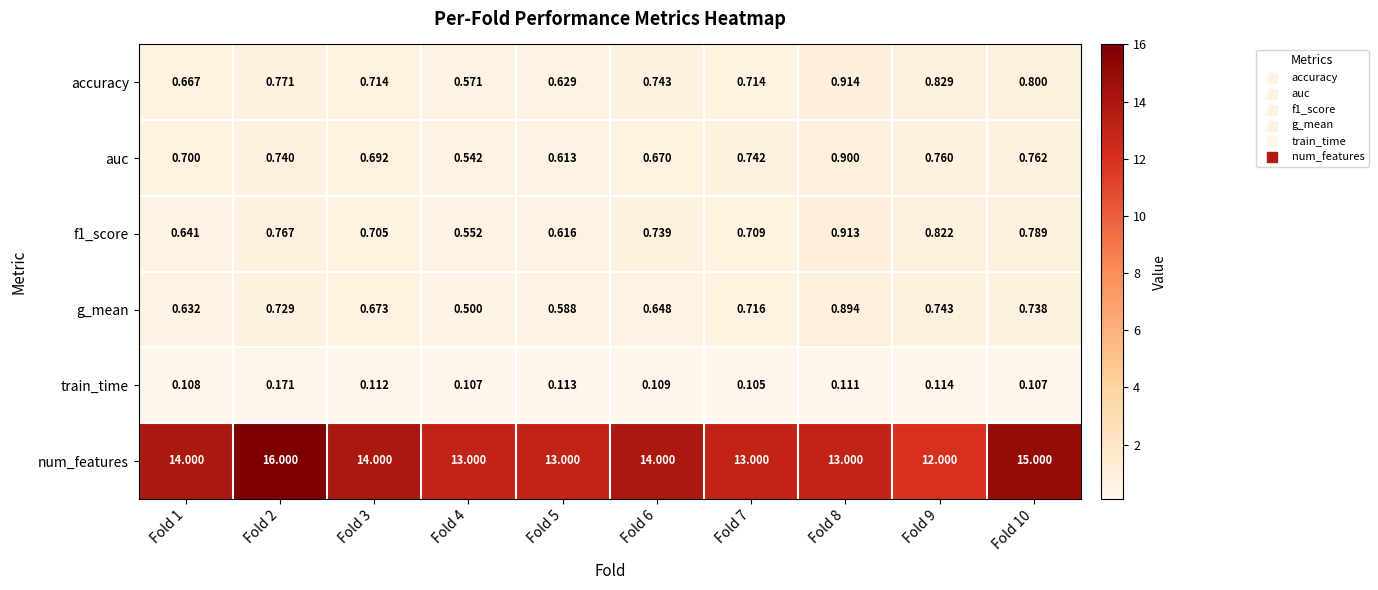

Between Fold 2 and Fold 8, which series saw the biggest shift?

num_features